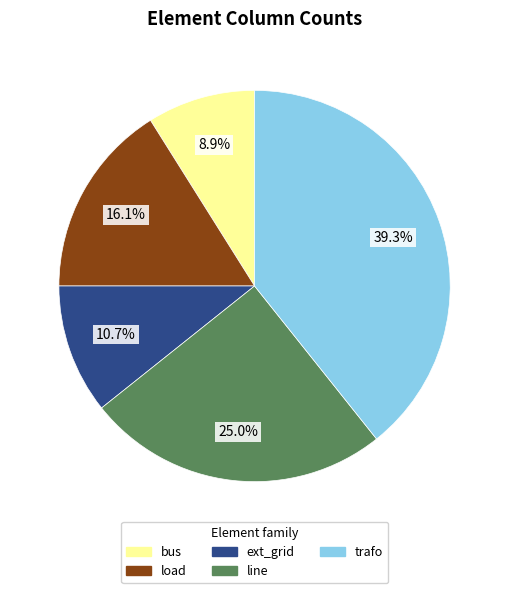

To the nearest percent, what is the difference between the largest and smallest slice percentages?

30%